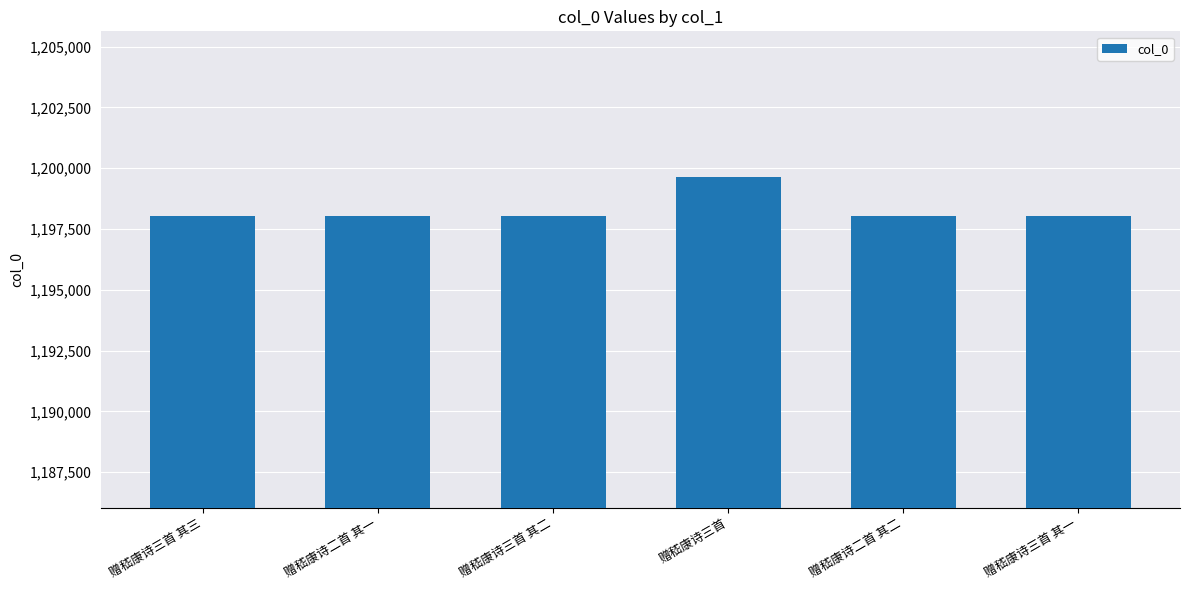

What is the value of the 4th bar from the left?

1199634